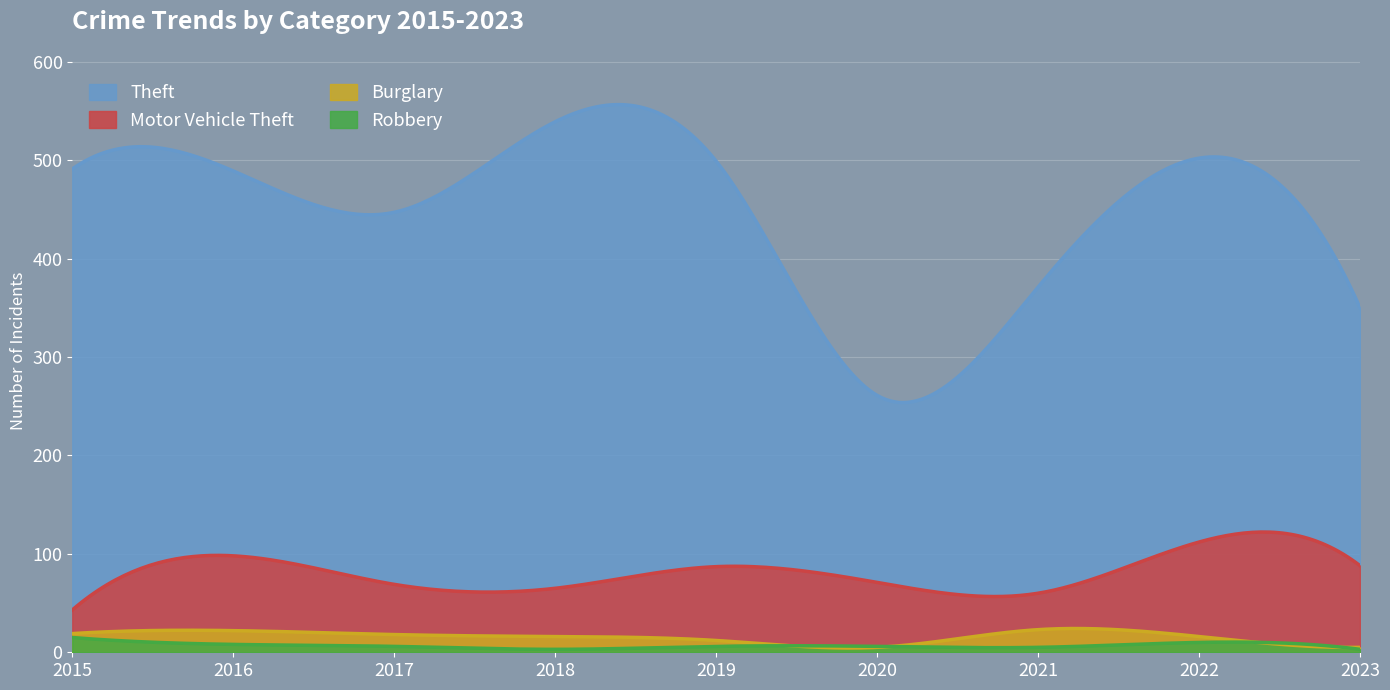

Is it true that Robbery equals 15 at 2015?

True